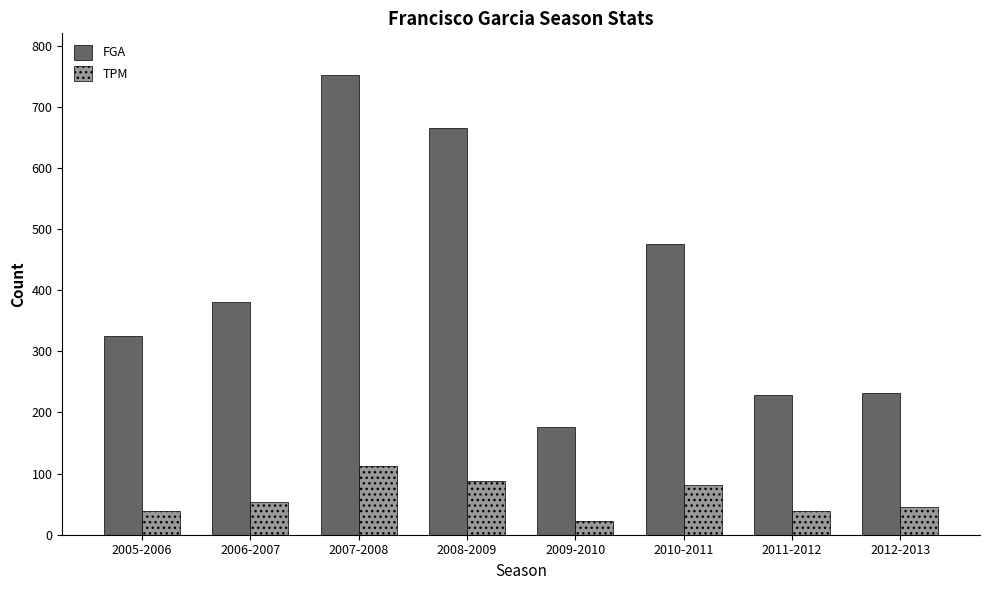

What is the approximate value of TPM at 2011-2012, to the nearest 5?

40